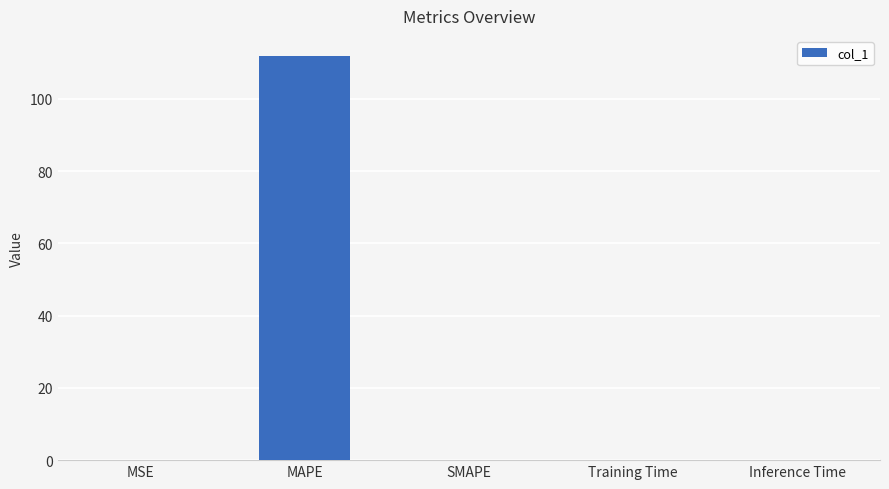

Are the bars horizontal?

No